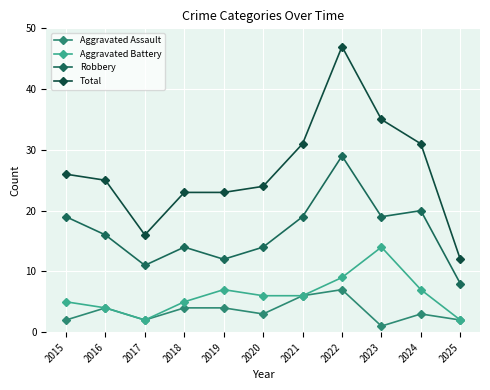

How many interior local peaks does the Robbery series have?

3